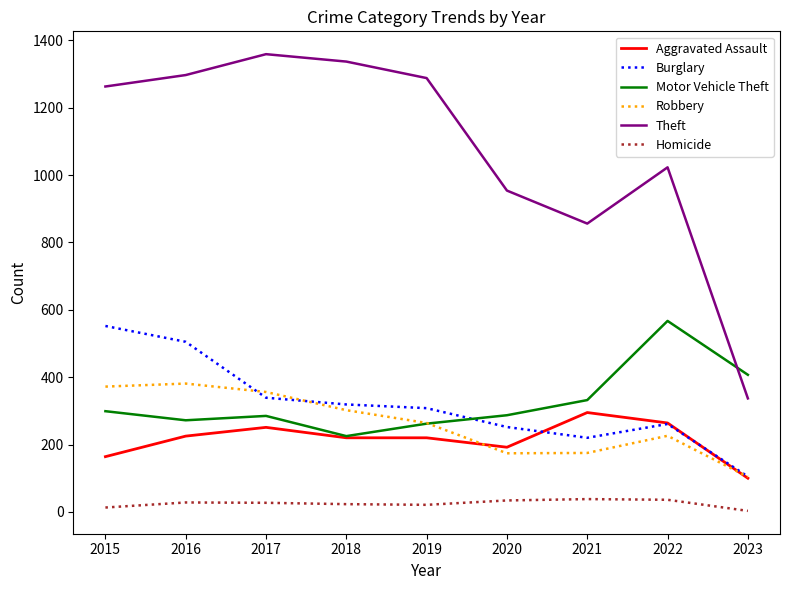

What is the maximum value for Robbery?

381